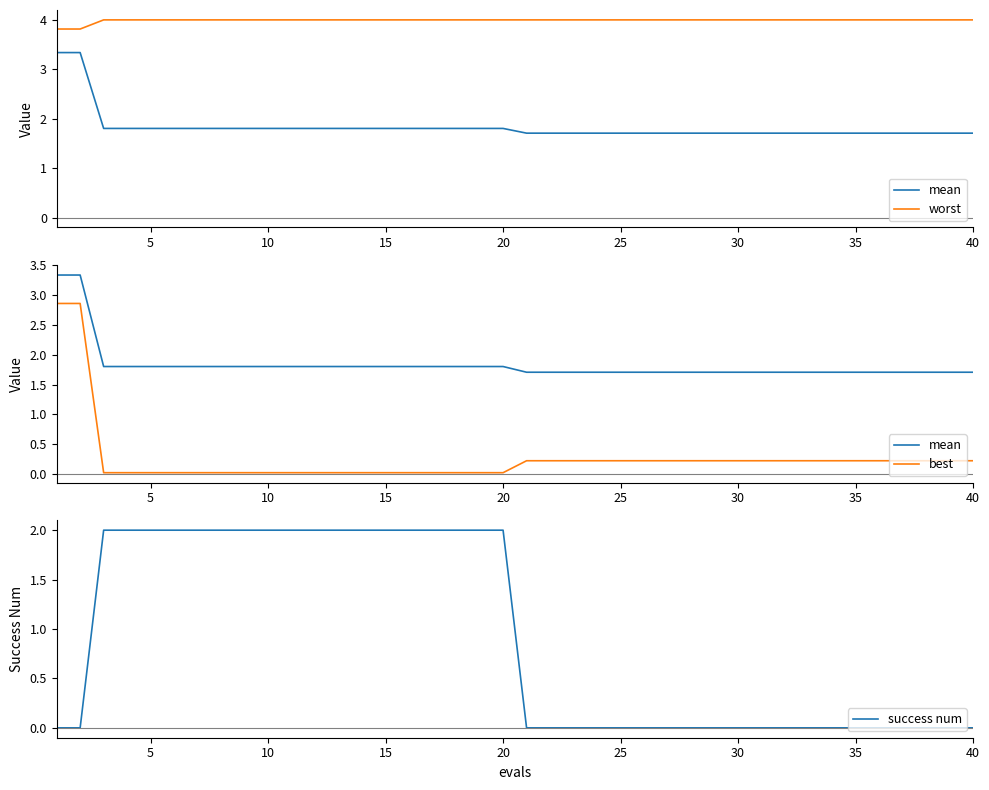

Reading left to right, list all the values displayed in this chart.

mean: 3.3	3.3	1.8	1.8	1.8	1.8	1.8	1.8	1.8	1.8	1.8	1.8	1.8	1.8	1.8	1.8	1.8	1.8	1.8	1.8	1.7	1.7	1.7	1.7	1.7	1.7	1.7	1.7	1.7	1.7	1.7	1.7	1.7	1.7	1.7	1.7	1.7	1.7	1.7	1.7
worst: 3.8	3.8	4.0	4.0	4.0	4.0	4.0	4.0	4.0	4.0	4.0	4.0	4.0	4.0	4.0	4.0	4.0	4.0	4.0	4.0	4.0	4.0	4.0	4.0	4.0	4.0	4.0	4.0	4.0	4.0	4.0	4.0	4.0	4.0	4.0	4.0	4.0	4.0	4.0	4.0
best: 2.9	2.9	0.0	0.0	0.0	0.0	0.0	0.0	0.0	0.0	0.0	0.0	0.0	0.0	0.0	0.0	0.0	0.0	0.0	0.0	0.2	0.2	0.2	0.2	0.2	0.2	0.2	0.2	0.2	0.2	0.2	0.2	0.2	0.2	0.2	0.2	0.2	0.2	0.2	0.2
success num: 0.0	0.0	2.0	2.0	2.0	2.0	2.0	2.0	2.0	2.0	2.0	2.0	2.0	2.0	2.0	2.0	2.0	2.0	2.0	2.0	0.0	0.0	0.0	0.0	0.0	0.0	0.0	0.0	0.0	0.0	0.0	0.0	0.0	0.0	0.0	0.0	0.0	0.0	0.0	0.0